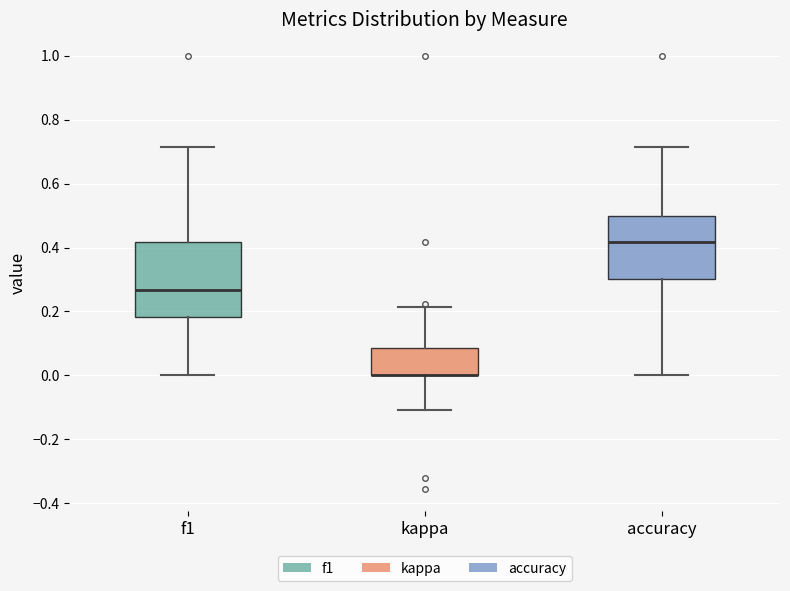

Where does the upper whisker of the box for accuracy end on the y-axis? The values are not printed on the chart, so give them approximately, as read against the axis.

0.72